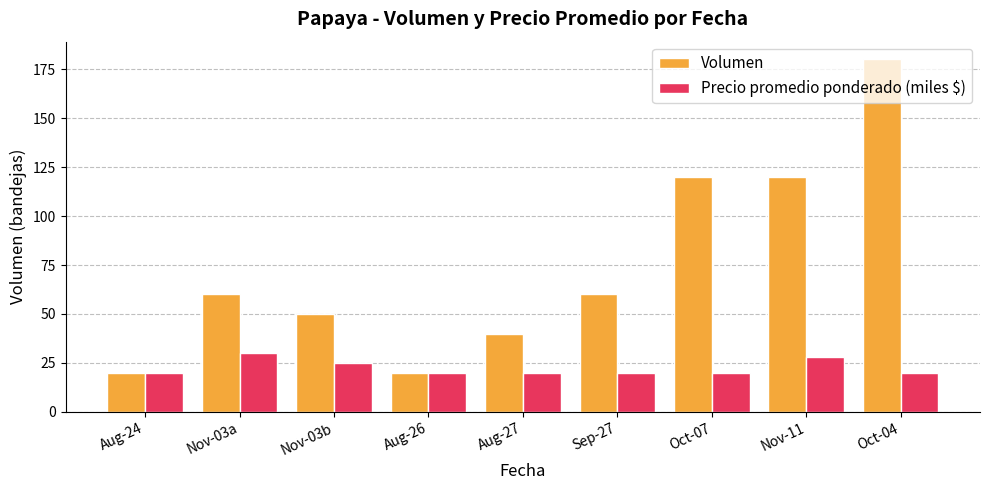

What is the difference between the maximum and second lowest values in the Precio promedio ponderado (miles $) series?

10